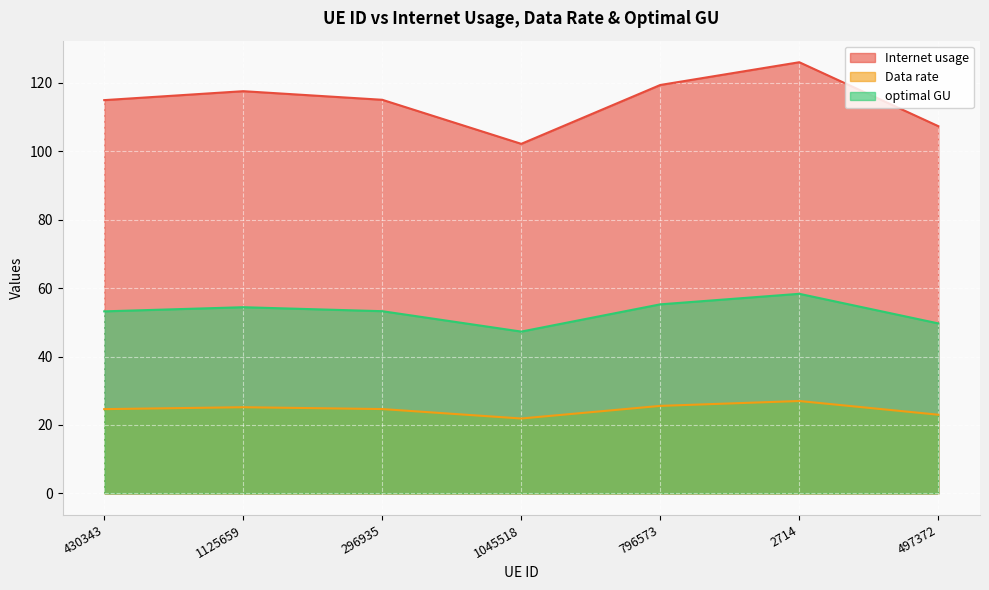

What are all the series names shown in the legend?

Internet usage, Data rate, optimal GU